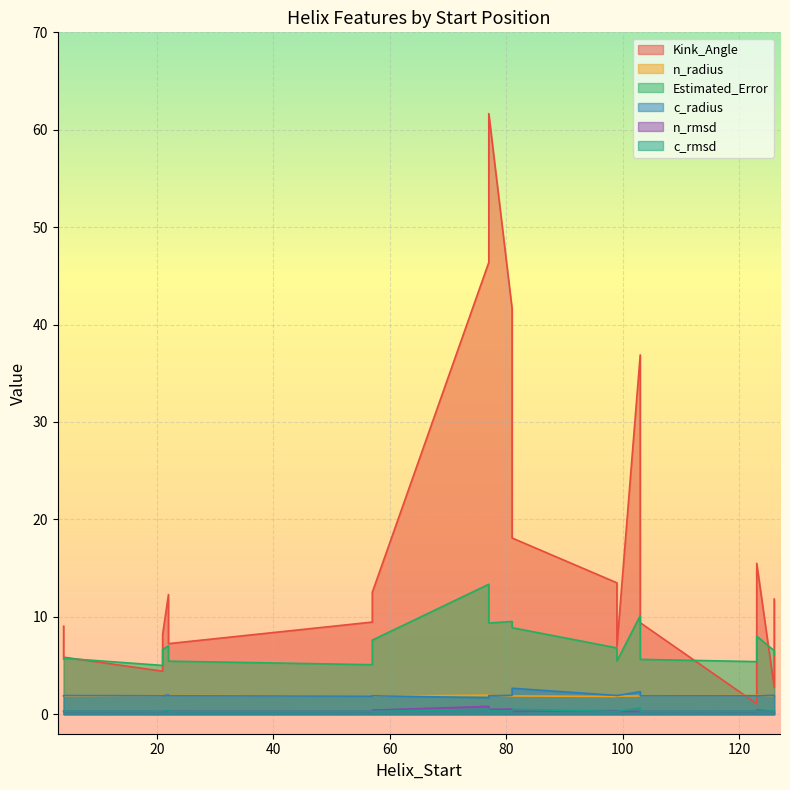

How many distinct data groups are displayed?

6